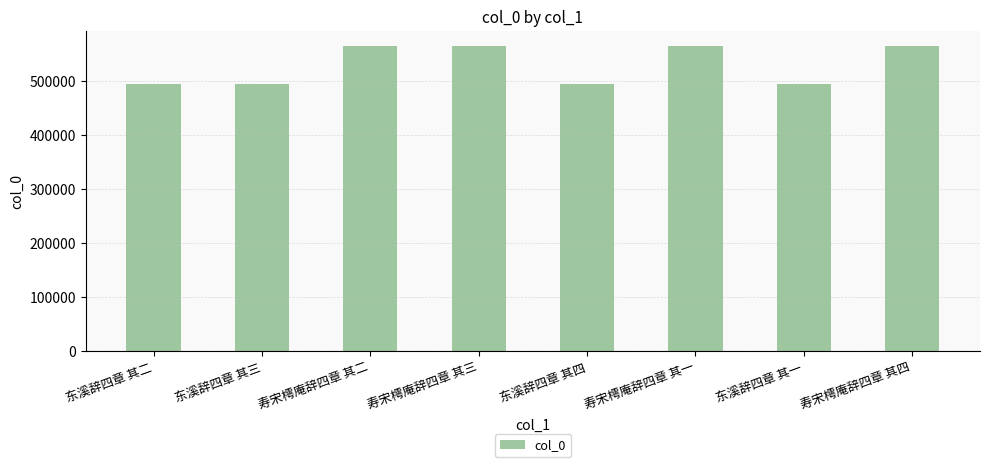

Count the number of categories in the chart.

8